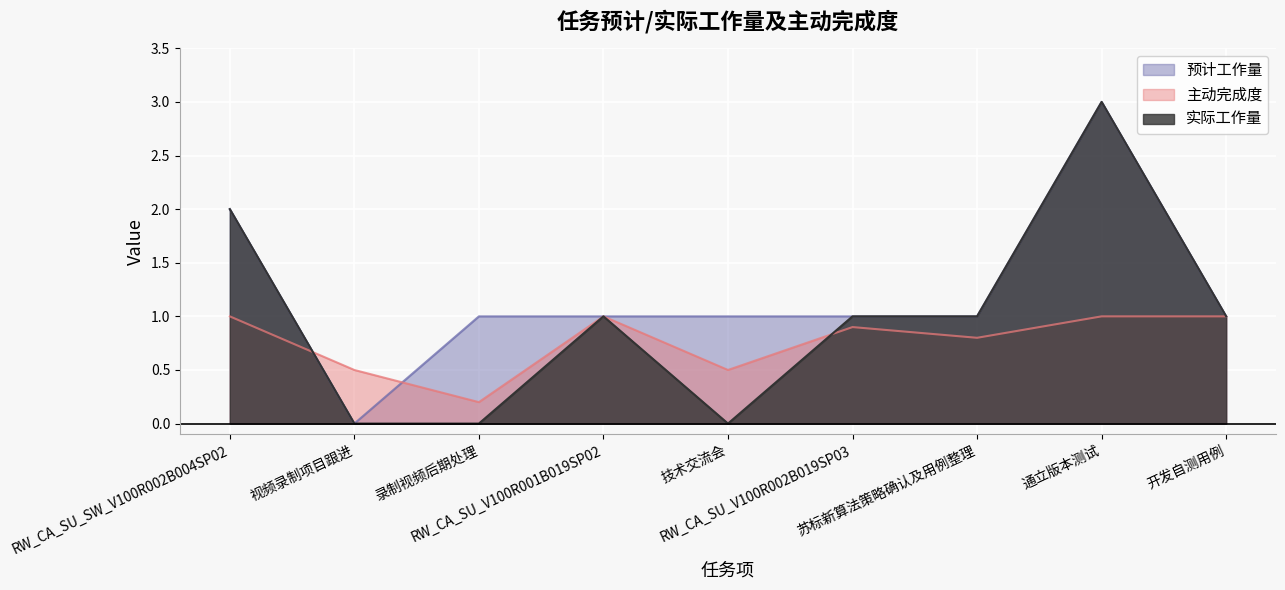

Between which two adjacent categories do 主动完成度 and 实际工作量 first intersect?

RW_CA_SU_SW_V100R002B004SP02 and 视频录制项目跟进